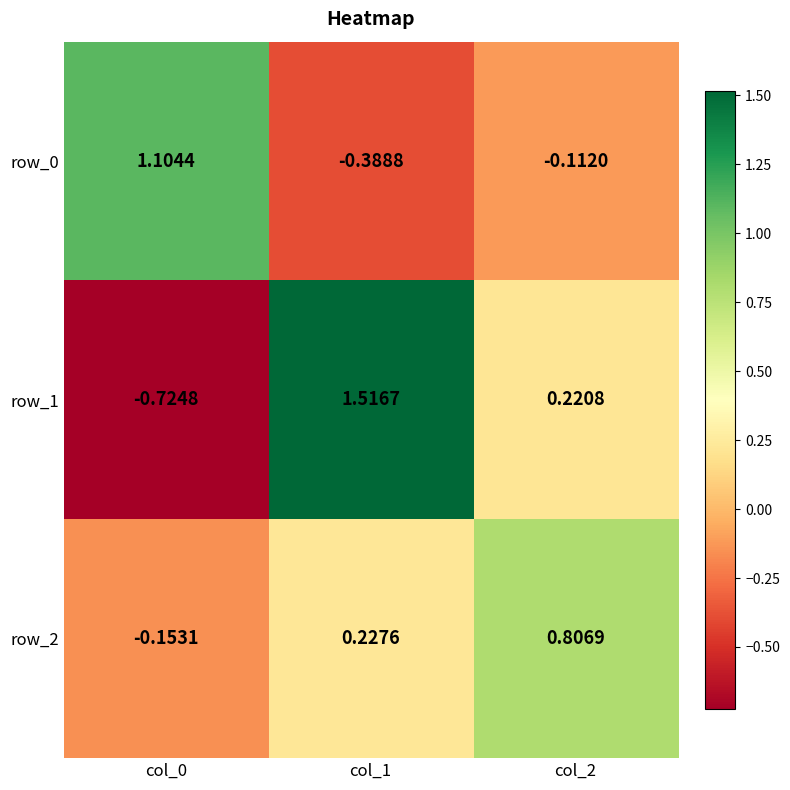

Is the value of row_1 at col_2 greater than the value of row_0 at col_2?

Yes